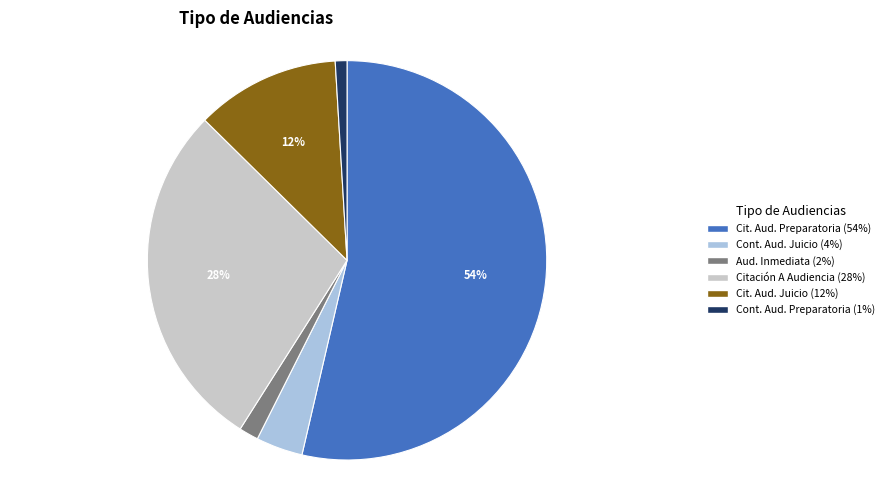

How many segments does this pie chart have?

6